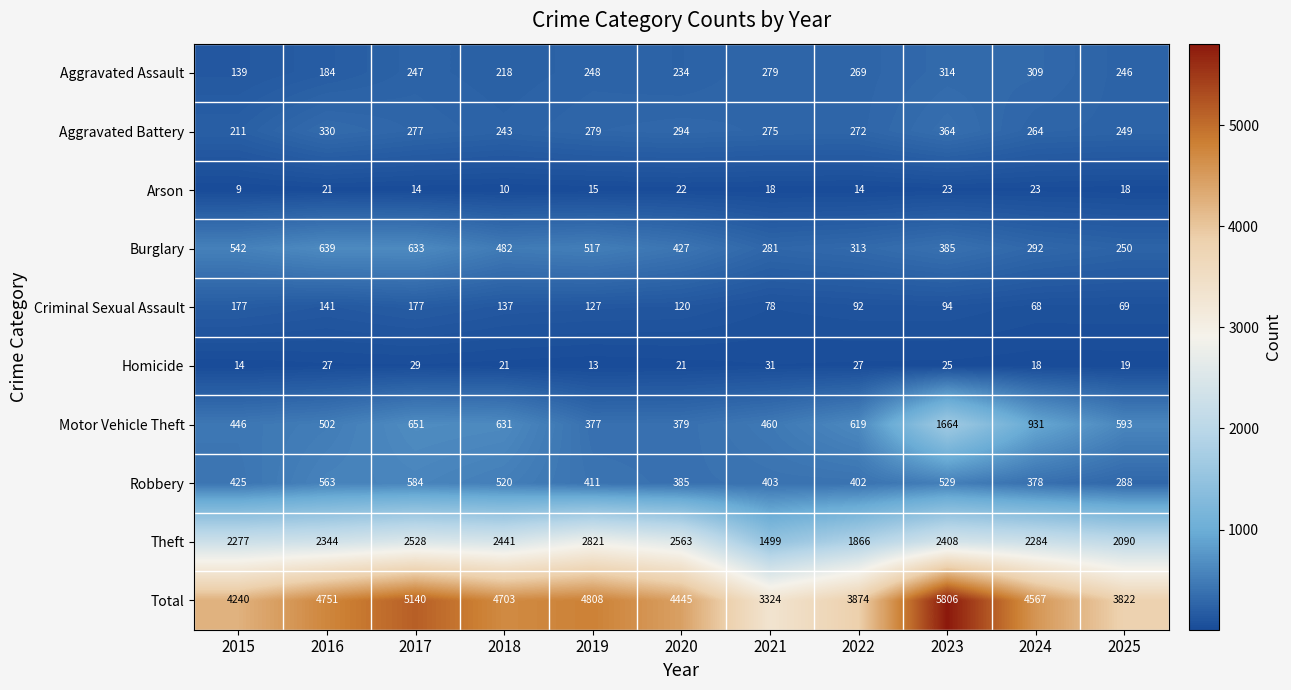

How many data points does each series have?

11